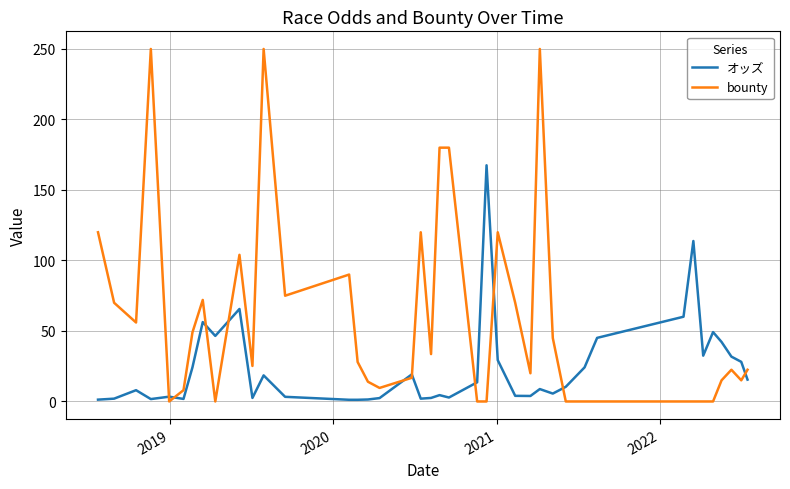

Rank the series by their average value, from highest to lowest.

bounty, オッズ